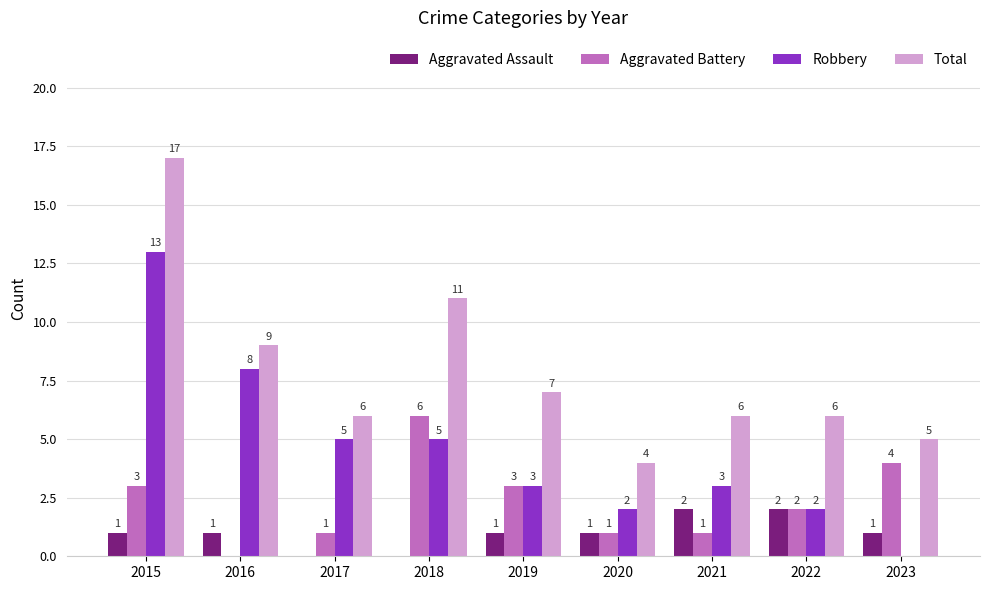

What is the maximum value shown in the chart?

17